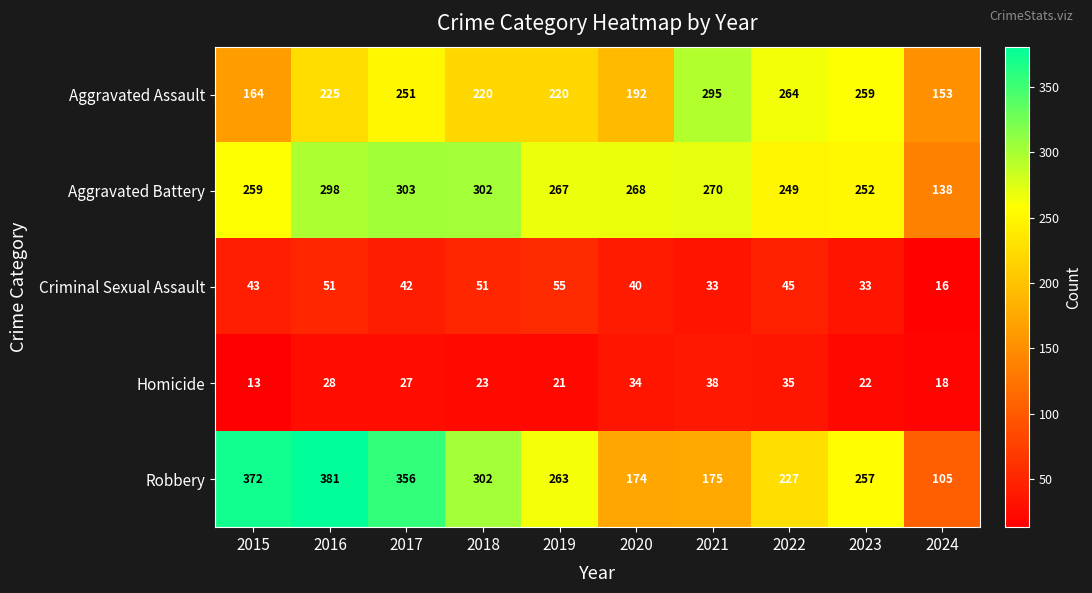

Rank the series by their maximum value, from highest to lowest.

Robbery, Aggravated Battery, Aggravated Assault, Criminal Sexual Assault, Homicide